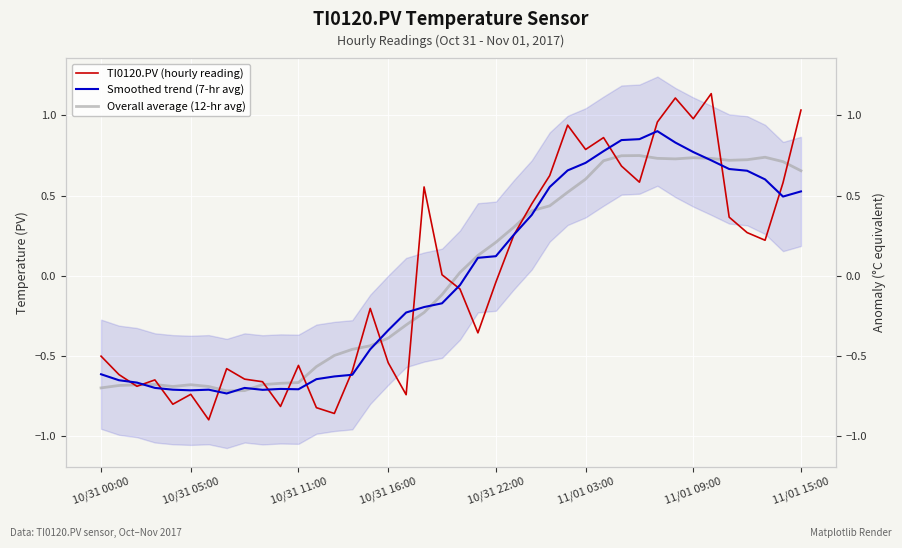

What is the difference between the highest and lowest values at 20?

0.1